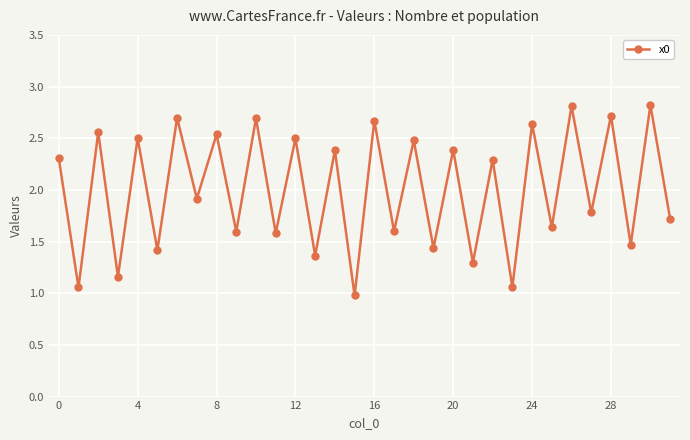

What is the smallest value displayed?

1.0